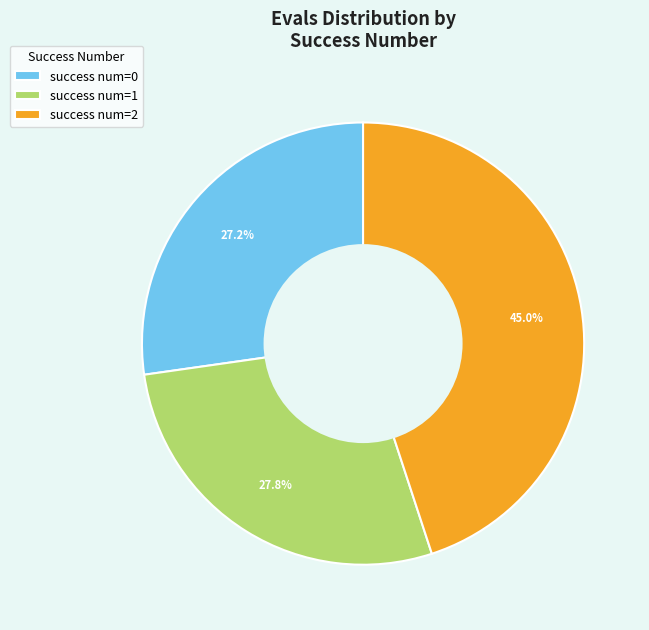

Is there a majority slice in this chart?

No